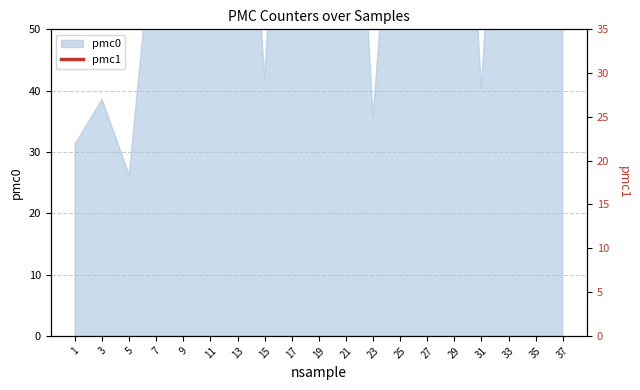

The chart shows a value of 60.2 at 25. True or false?

True